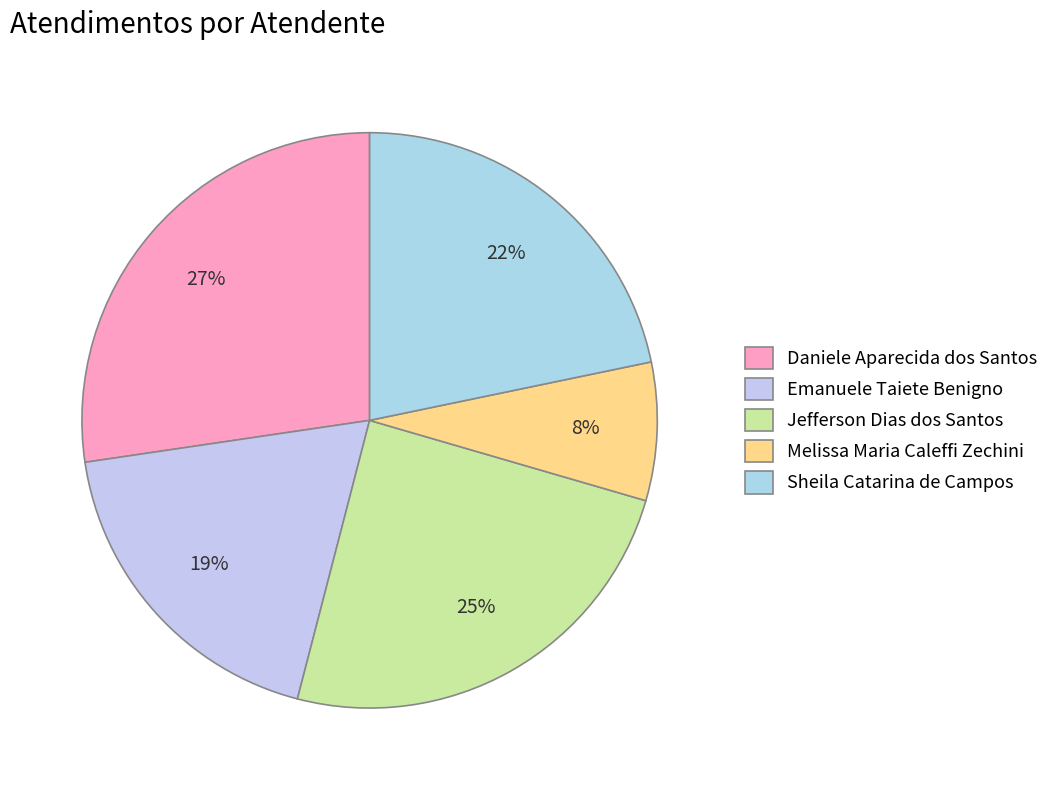

What percentage is NOT represented by Melissa Maria Caleffi Zechini?

92.2%